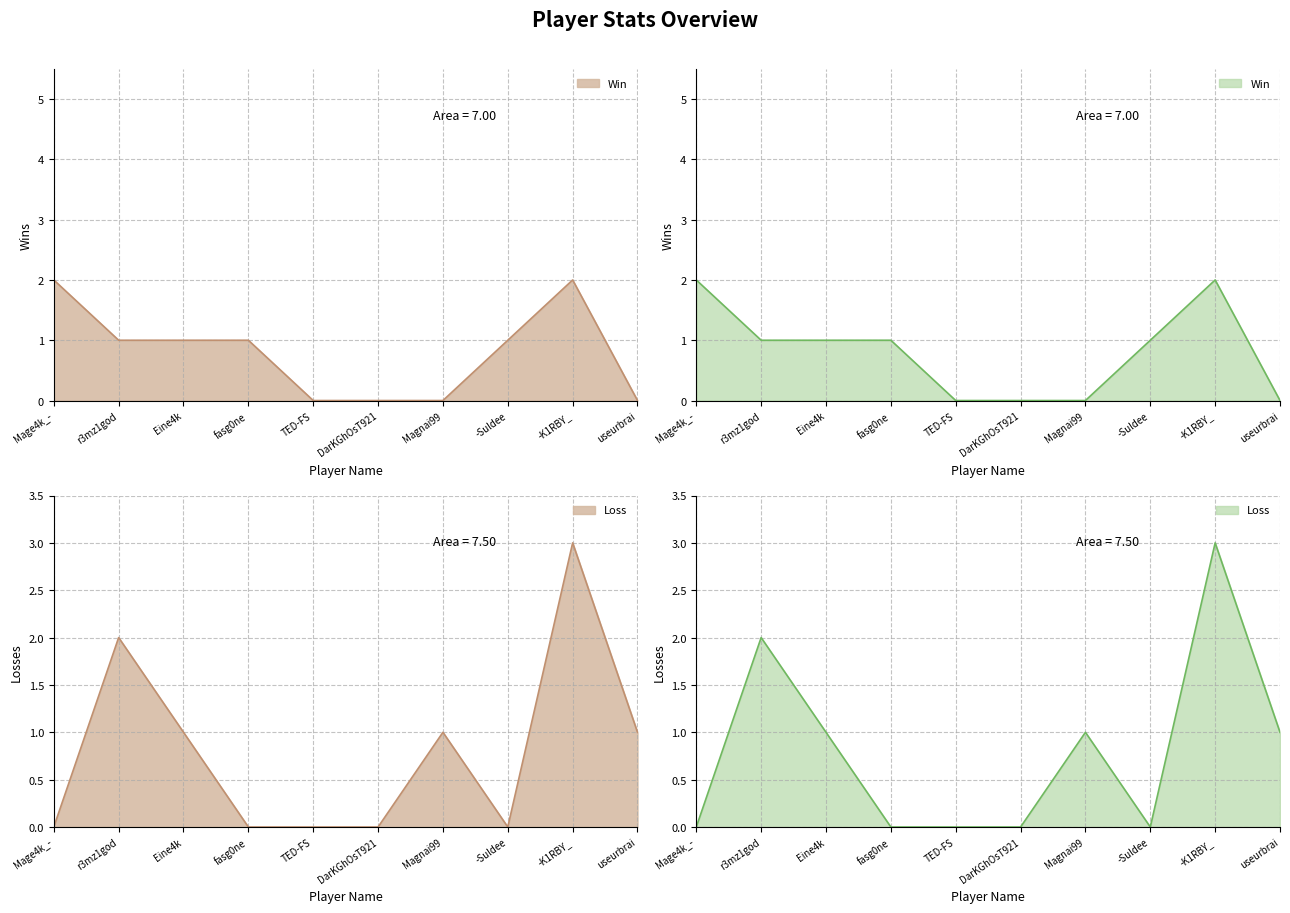

What is the difference between the maximum and minimum values in the Loss series?

3